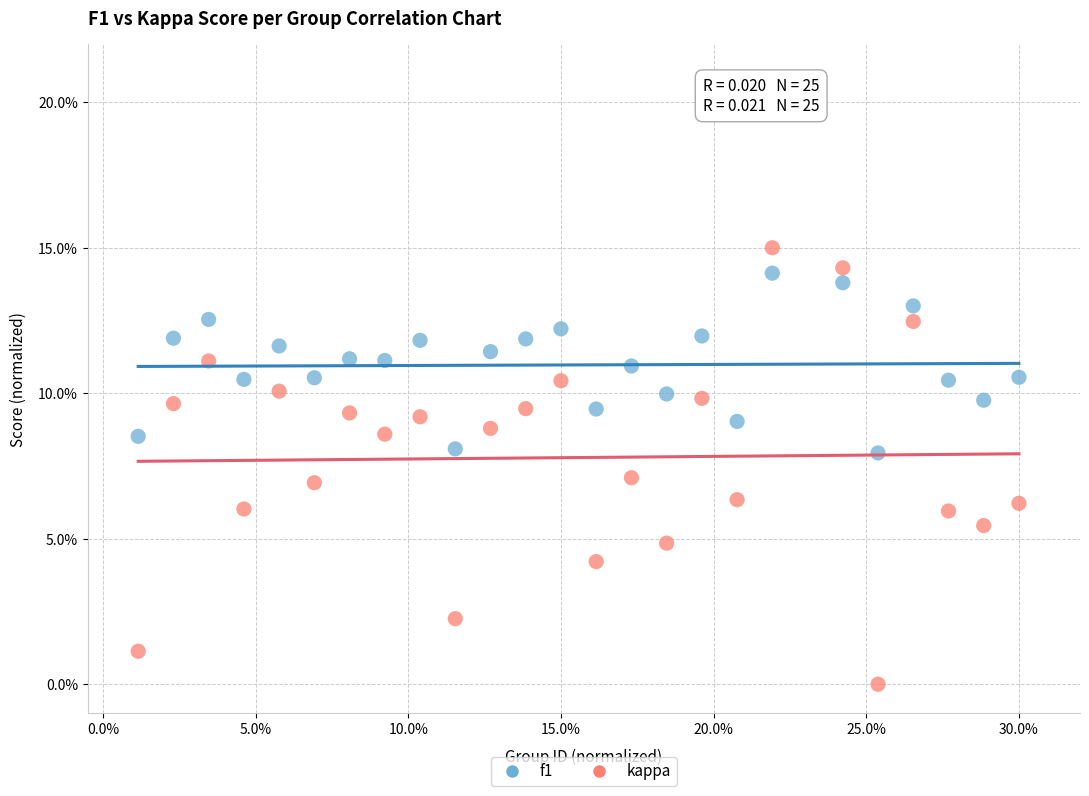

Which series has the largest Y range (max minus min)?

kappa